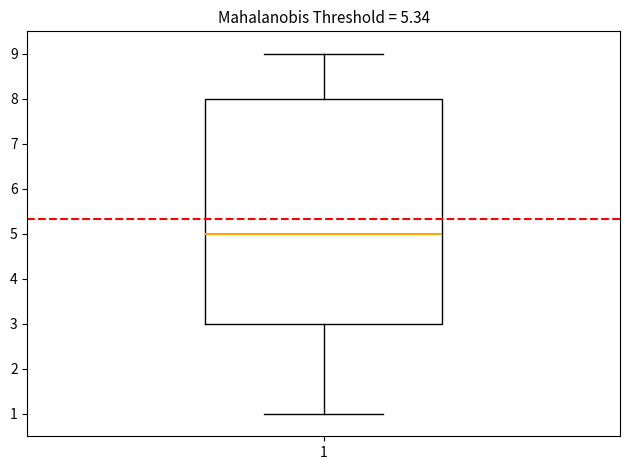

Transcribe this box plot: give where the median line is, the range the box spans, and where the two whiskers end, as read against the y-axis. The values are not printed on the chart, so give them approximately, as read against the axis.

median 5, box 3 to 8, whiskers 1 to 9